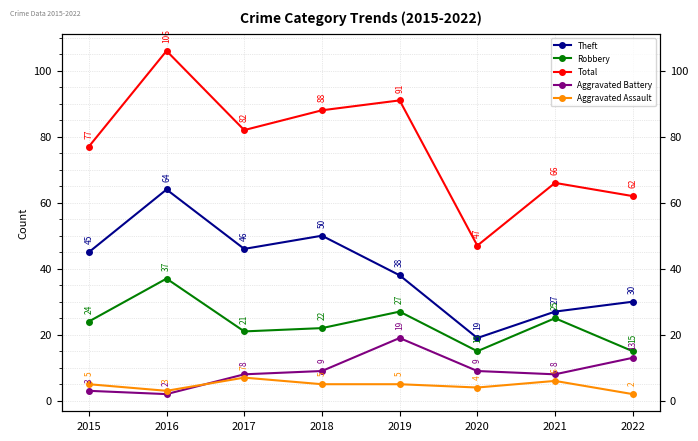

What is the sum of all Aggravated Battery values?

71